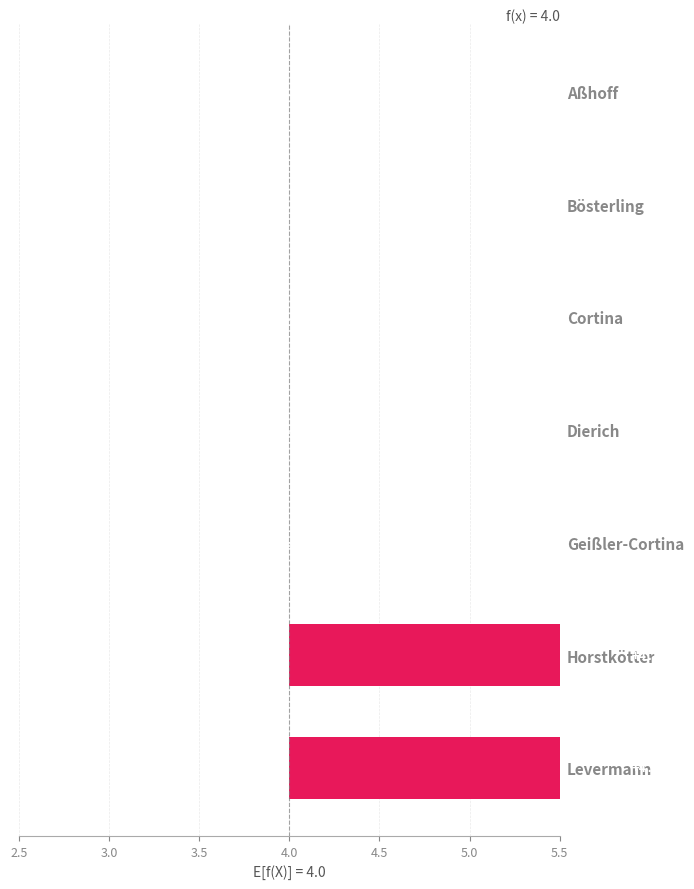

What position from the left is Cortina?

3